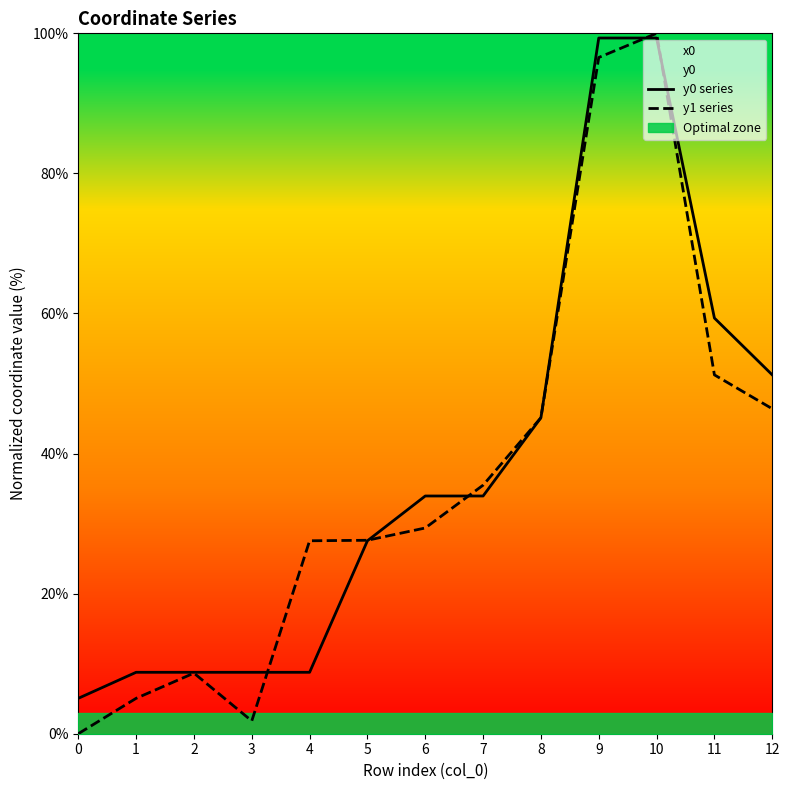

Is this an area chart (filled region under the line)?

No